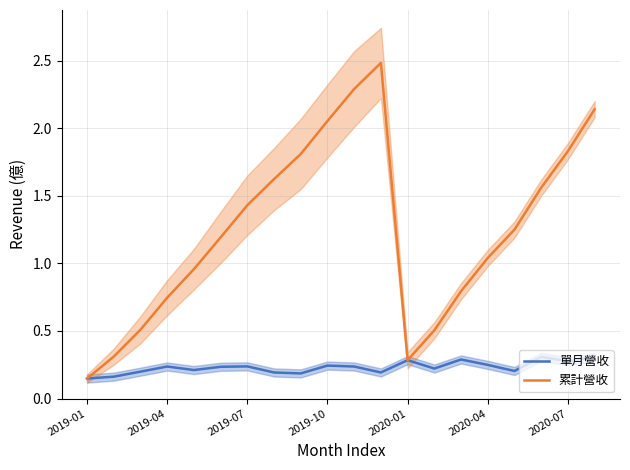

Count the number of data series in this chart.

2